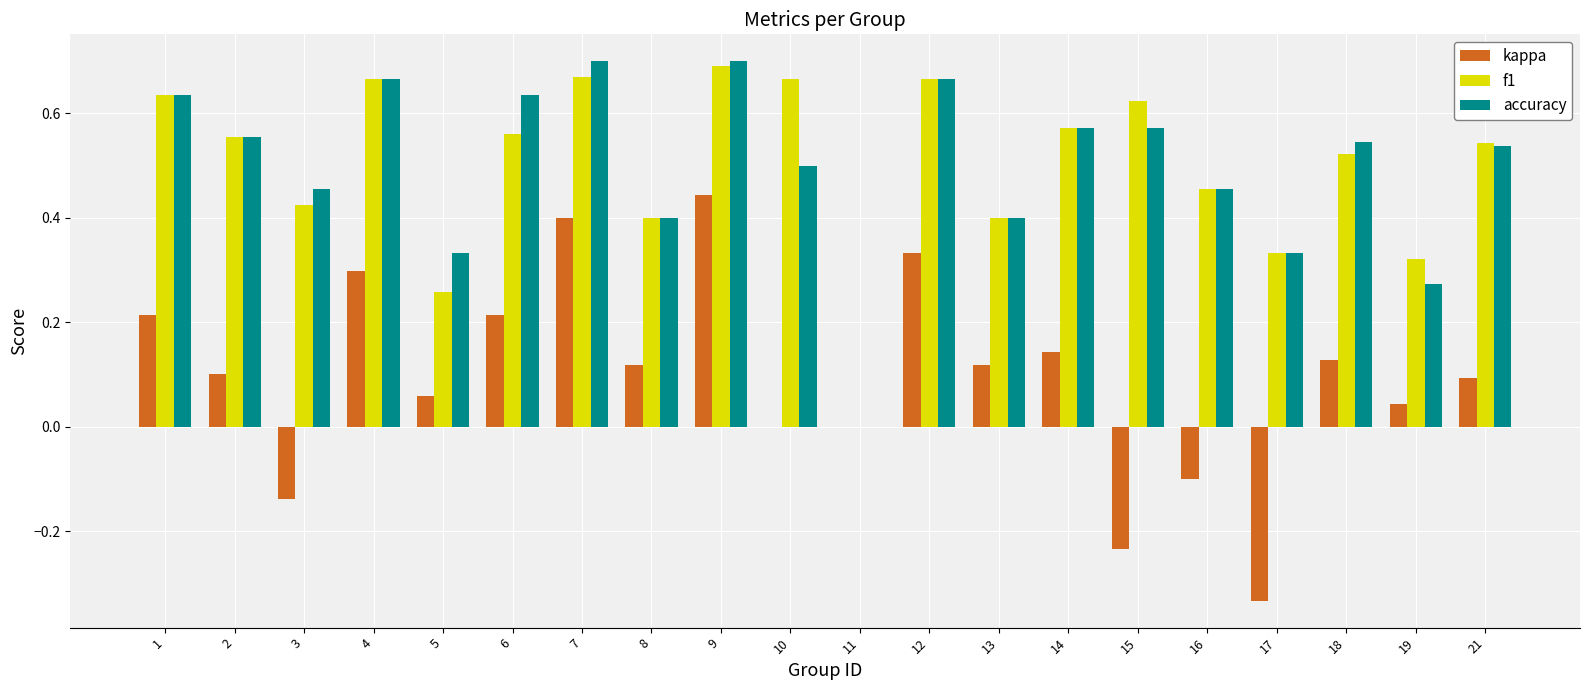

Does the chart contain stacked bars?

No